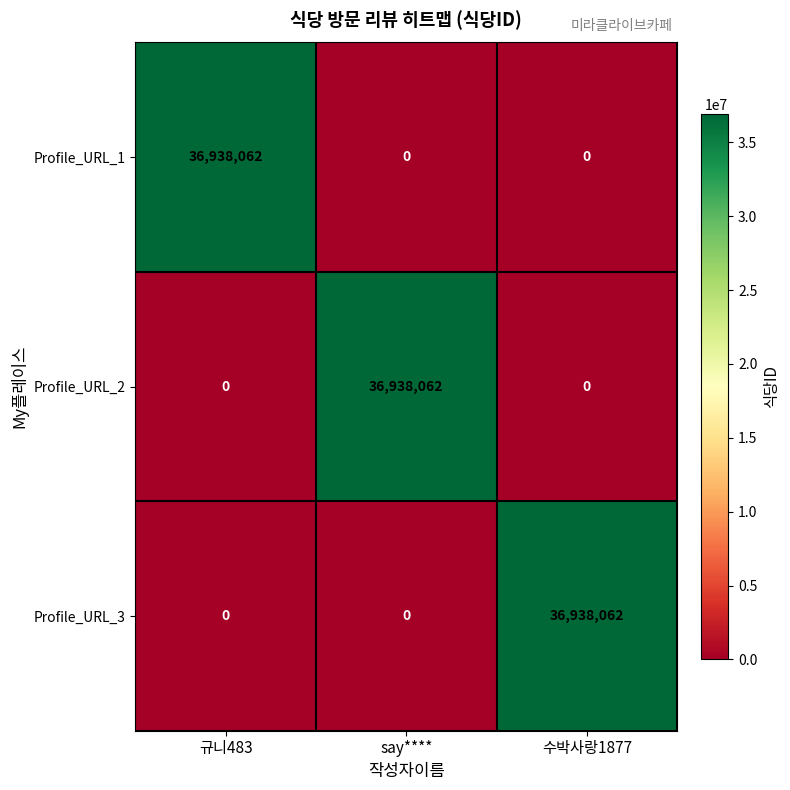

Is it true that Profile_URL_2 equals 15925878 at say****?

False